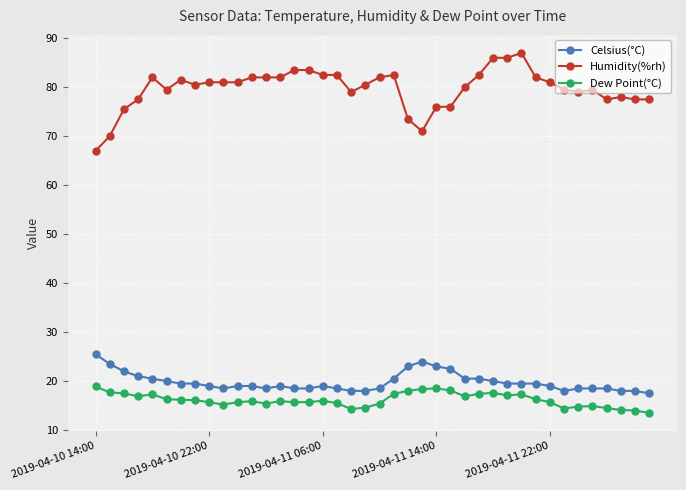

True or false: Humidity(%rh) and Dew Point(°C) cross at least once.

False